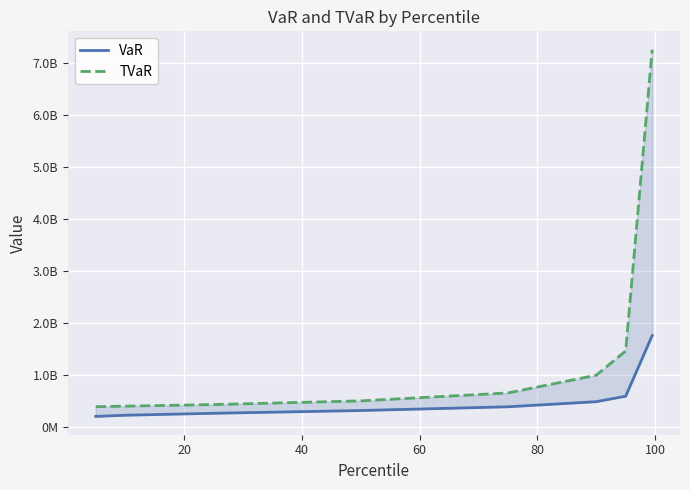

What is the difference between the highest and lowest values at 80?

266105246.9